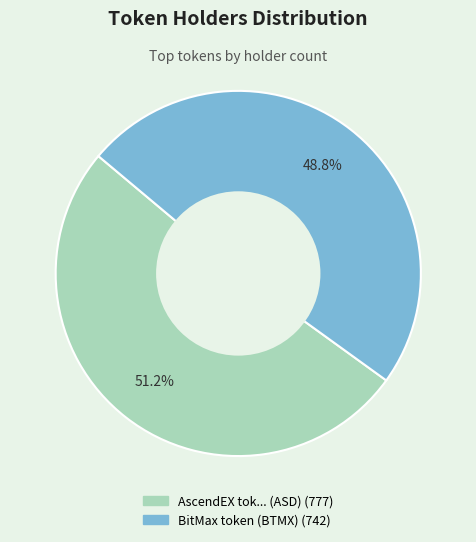

Which category has the smallest portion of the pie?

BitMax token (BTMX)